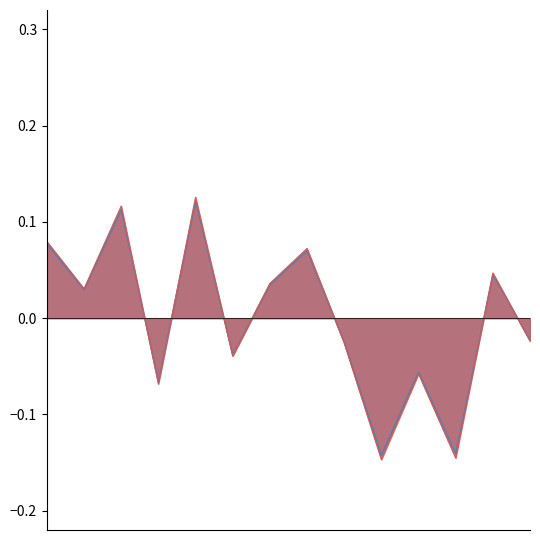

Reading right to left, list all the values displayed in this chart.

-0.0	0.0	-0.1	-0.1	-0.1	-0.0	0.1	0.0	-0.0	0.1	-0.1	0.1	0.0	0.1